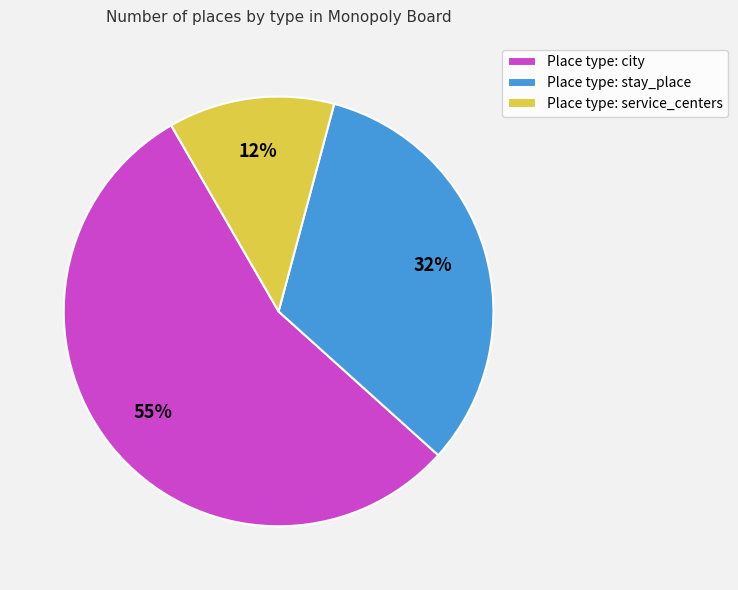

Is there a majority slice in this chart?

Yes